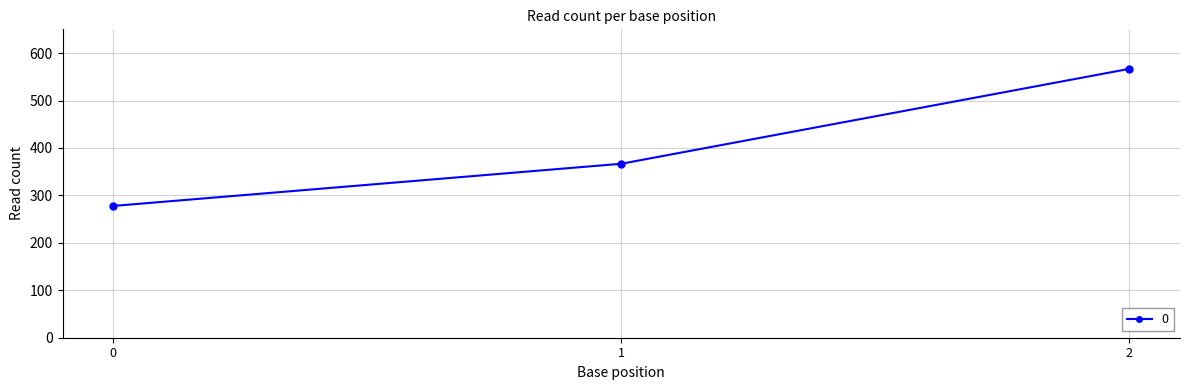

Is it true that the value at 0 is 277.8?

True